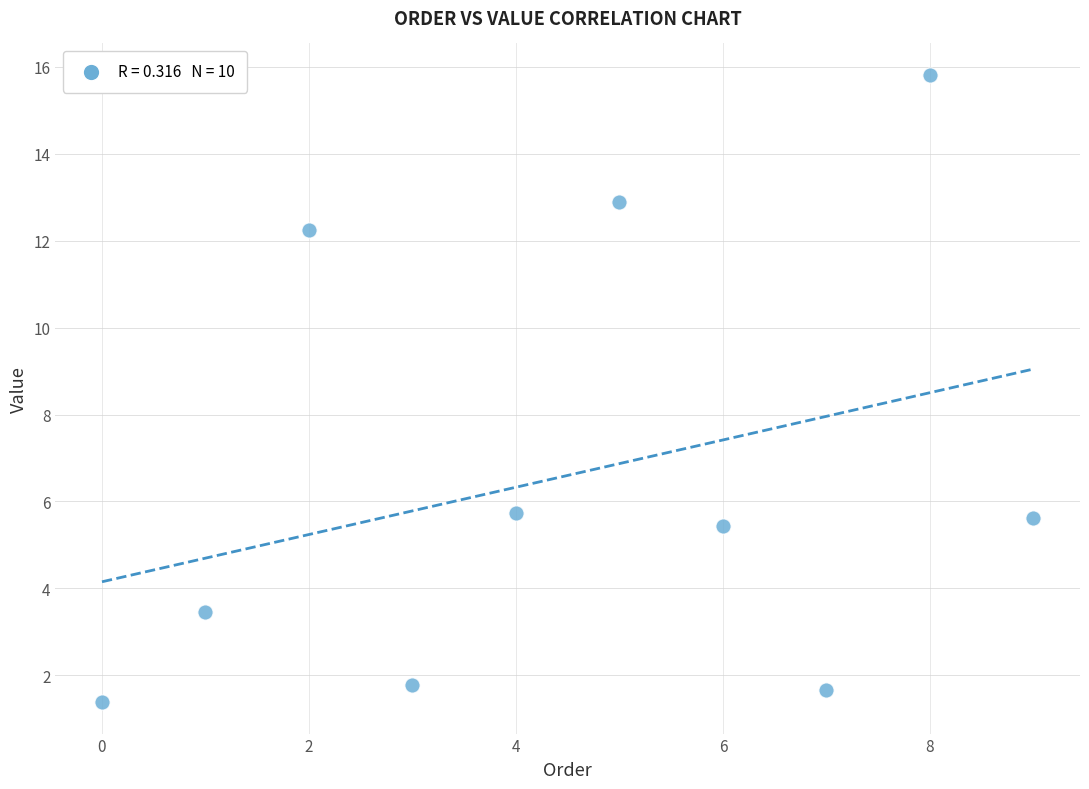

What is the average Y value?

6.6